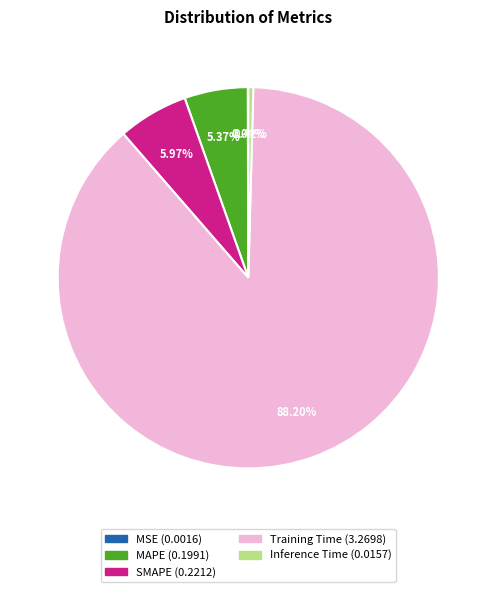

Do MAPE and Inference Time together represent more than half of the pie?

No